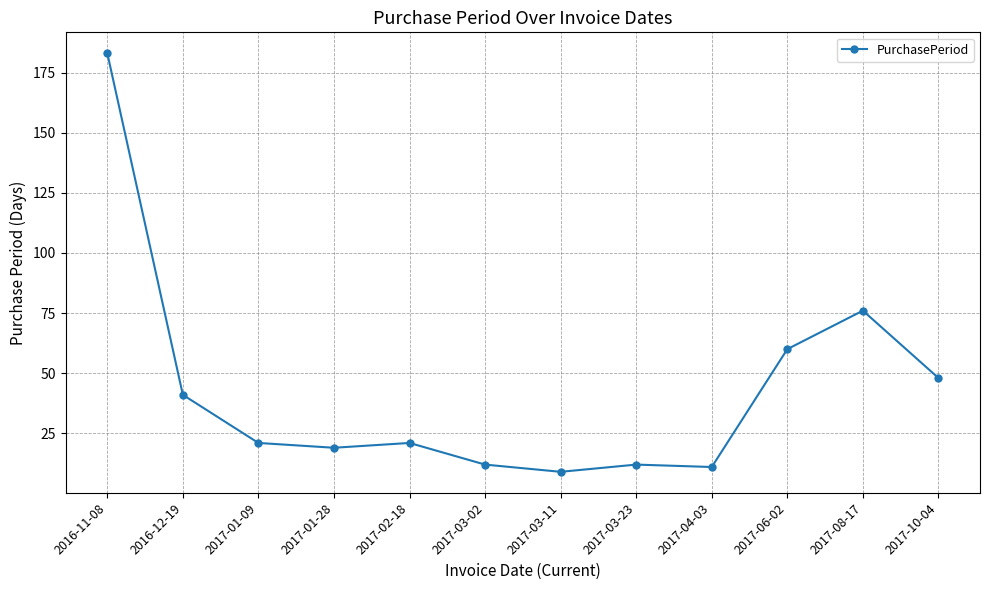

What is the minimum value shown in the chart?

9